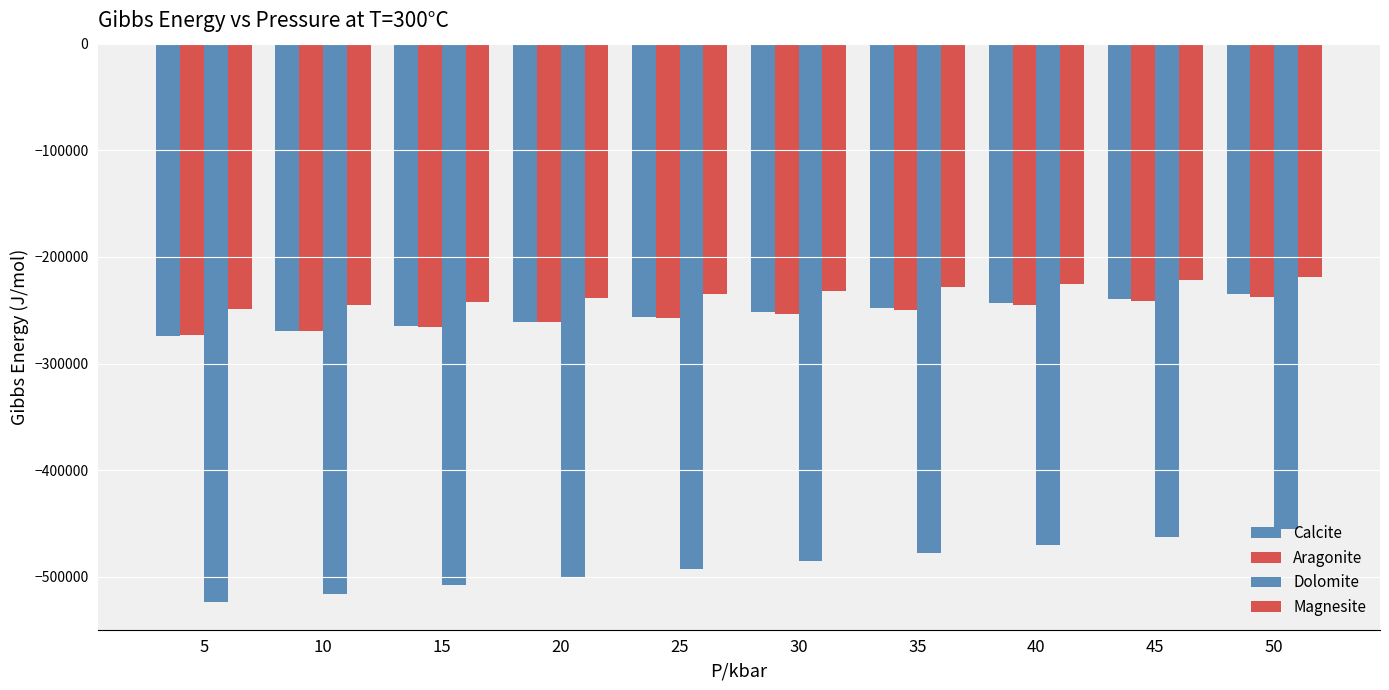

At which category is the sum across all series the highest?

50